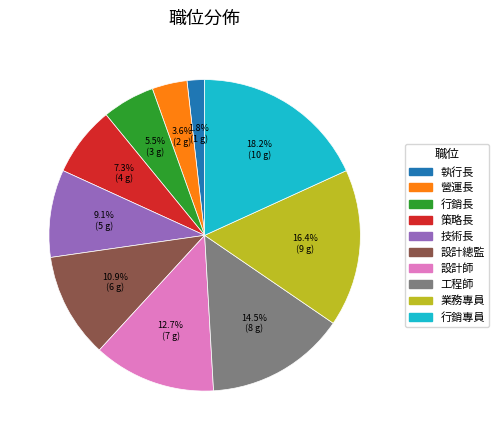

Which slice is the largest?

行銷專員